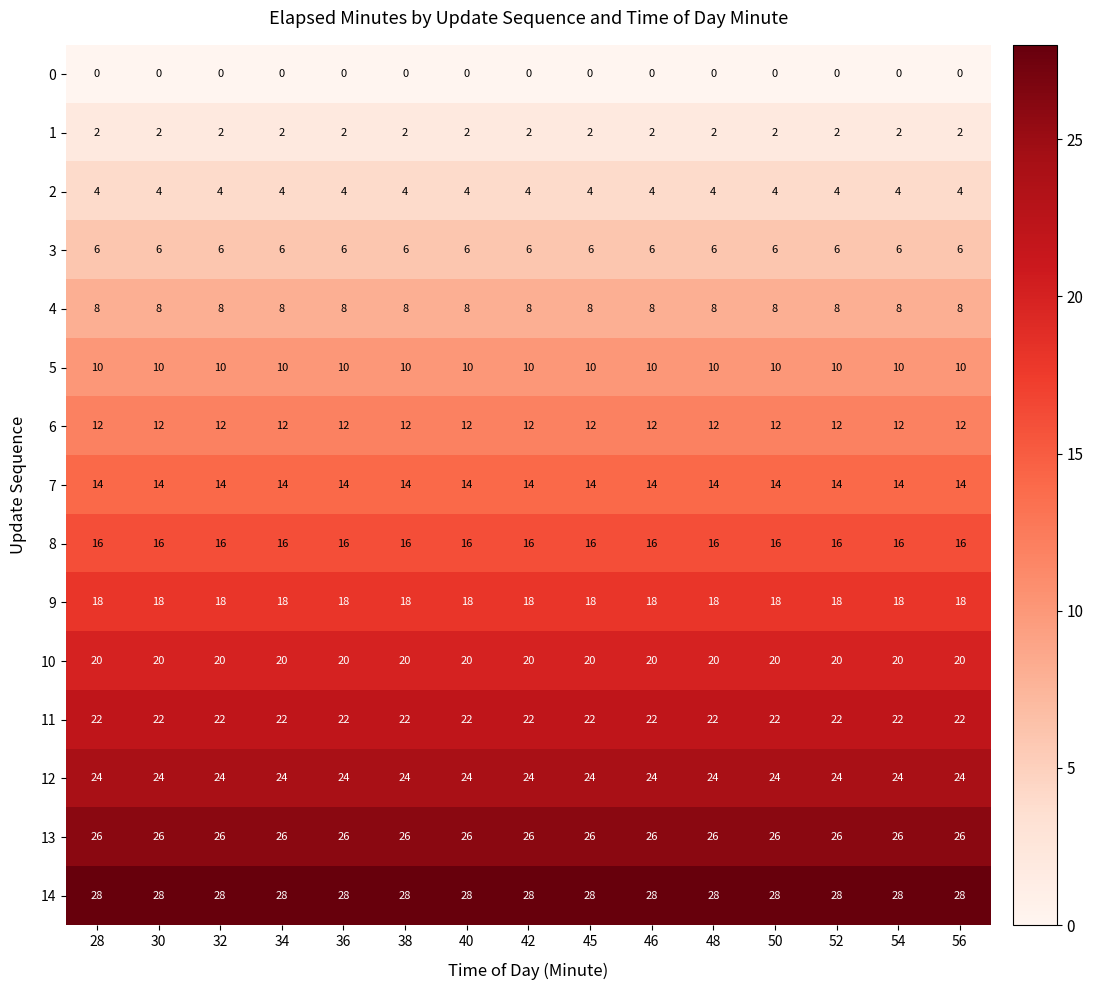

True or false: 2 has a value of 4 at 45.

True